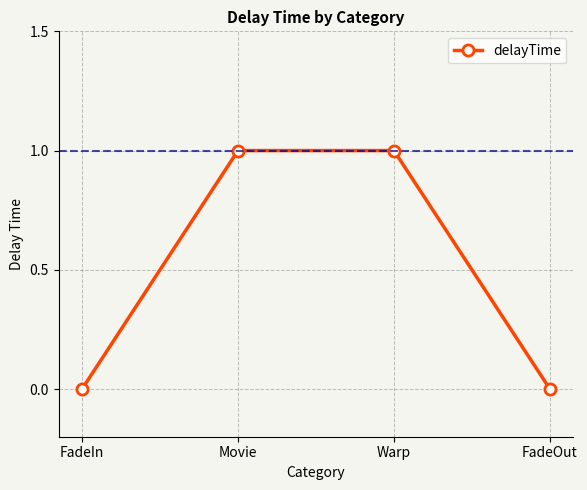

What is the label of the 3rd point from the left?

Warp